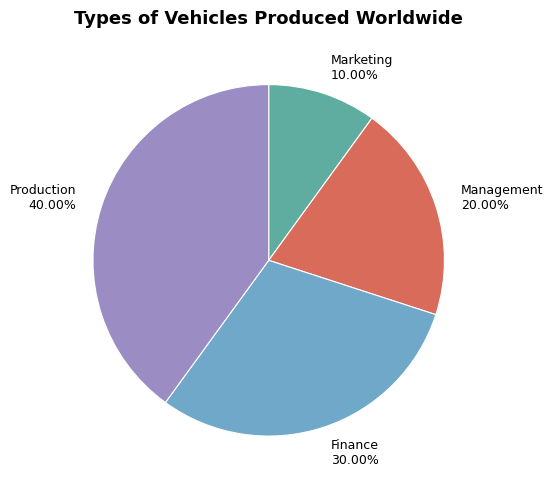

To the nearest percent, what portion does Production represent?

40%